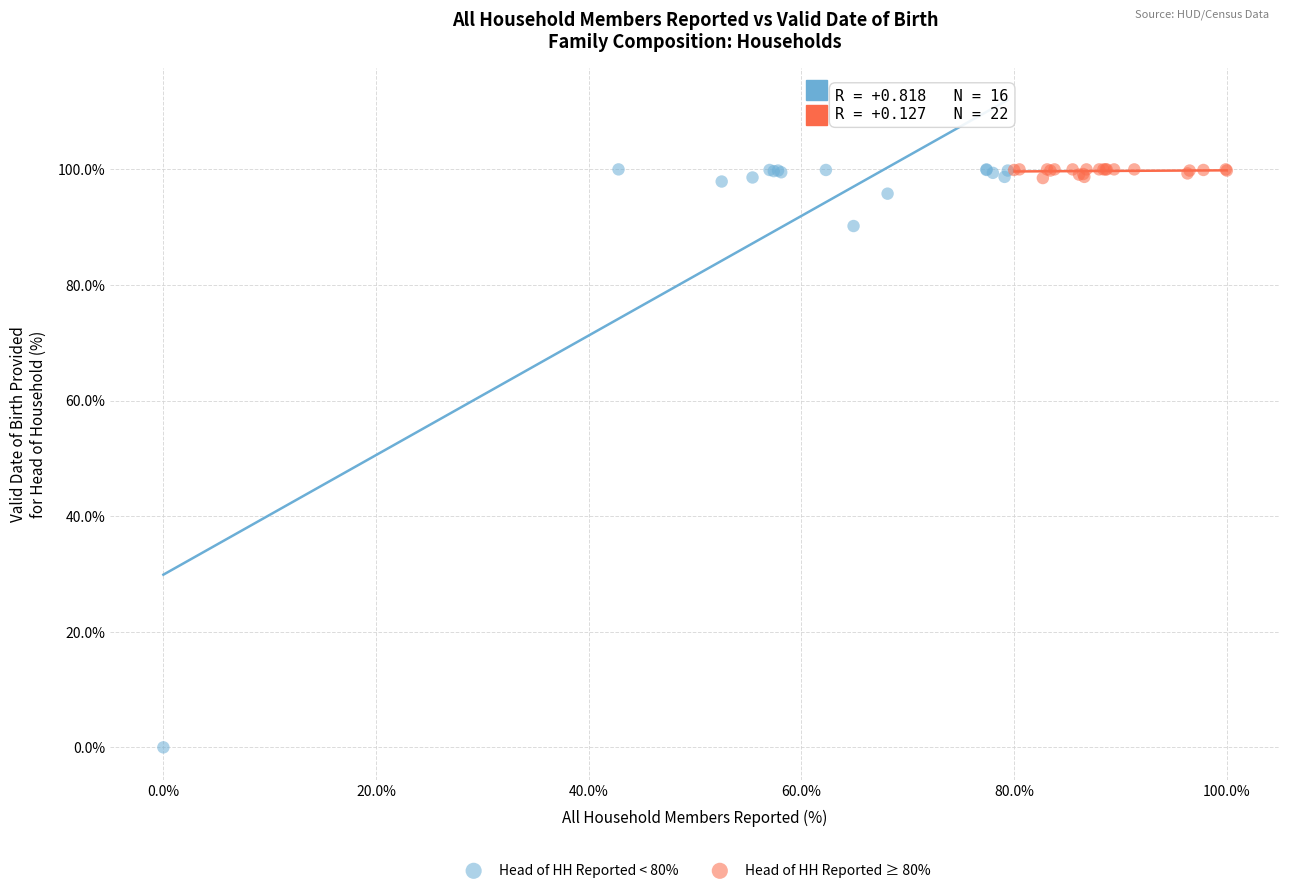

Which series reaches the minimum Y coordinate?

Head of HH Reported < 80%